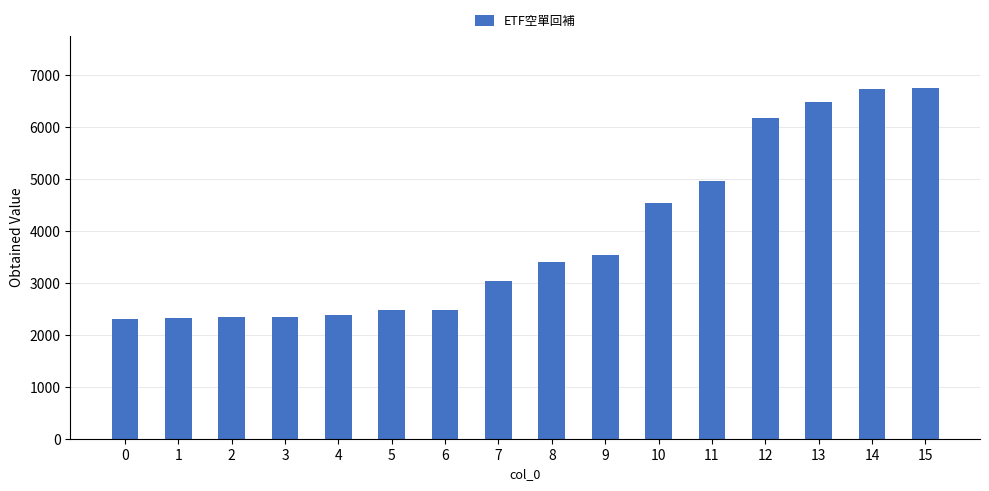

What is the change in value from 1 to 9?

+1218